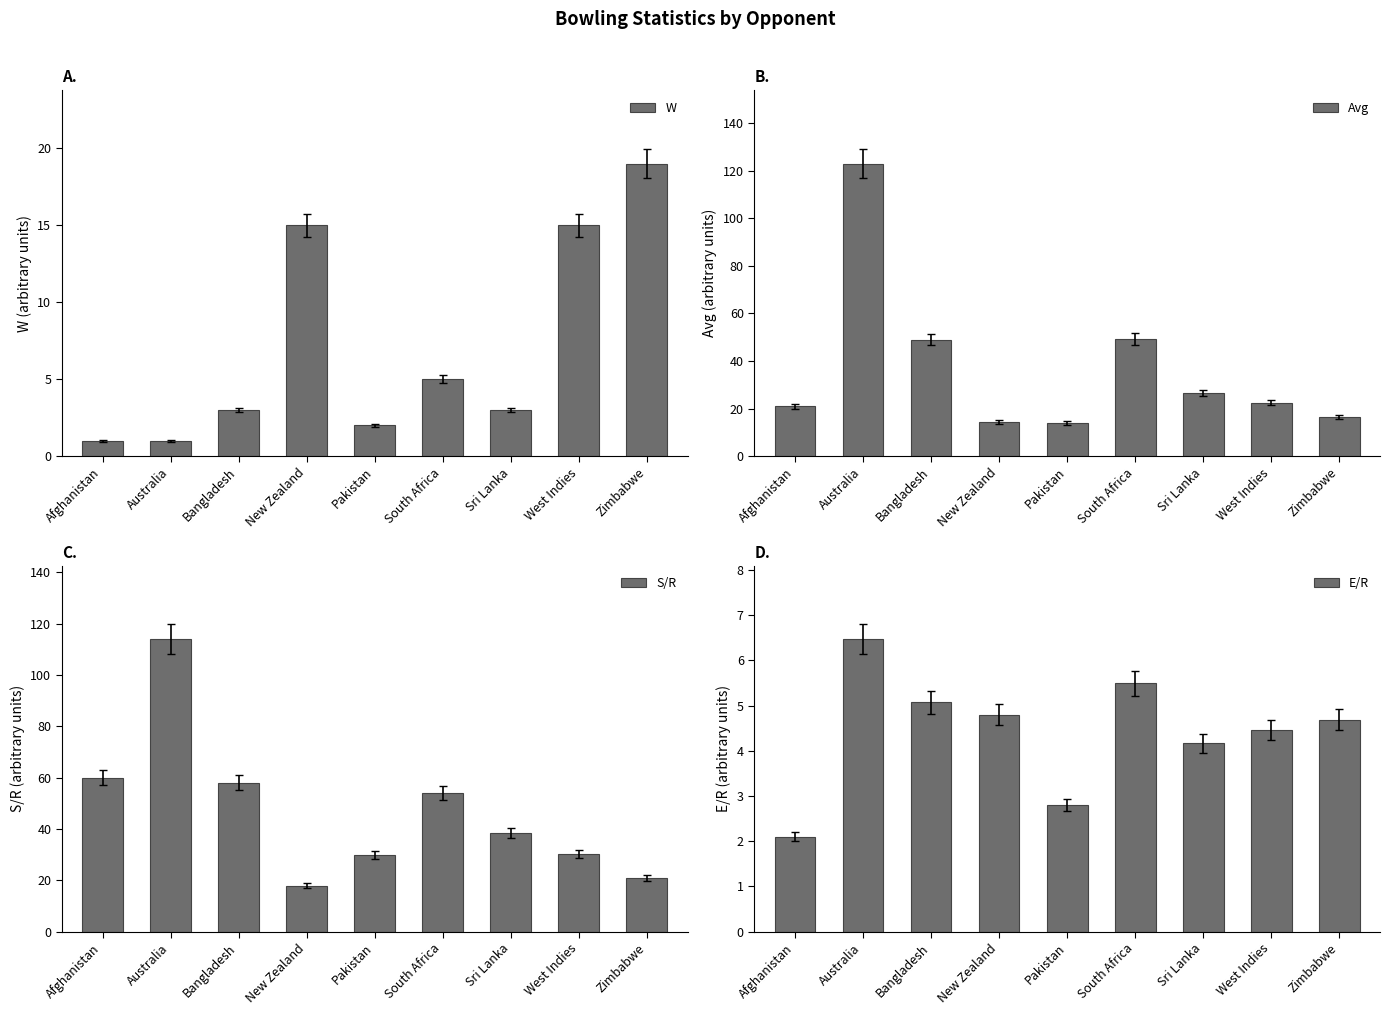

Rank the categories by W value from lowest to highest.

Afghanistan, Australia, Pakistan, Bangladesh, Sri Lanka, South Africa, New Zealand, West Indies, Zimbabwe